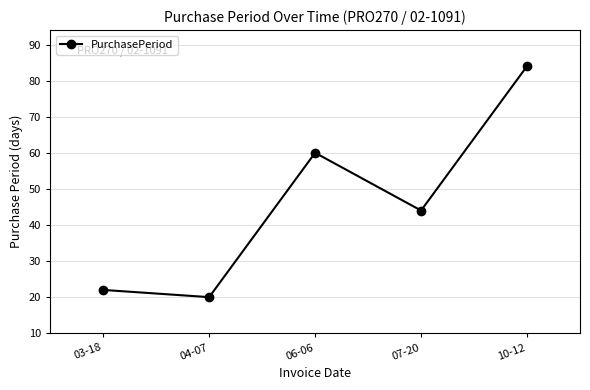

List the labels in order of value, smallest first.

04-07, 03-18, 07-20, 06-06, 10-12